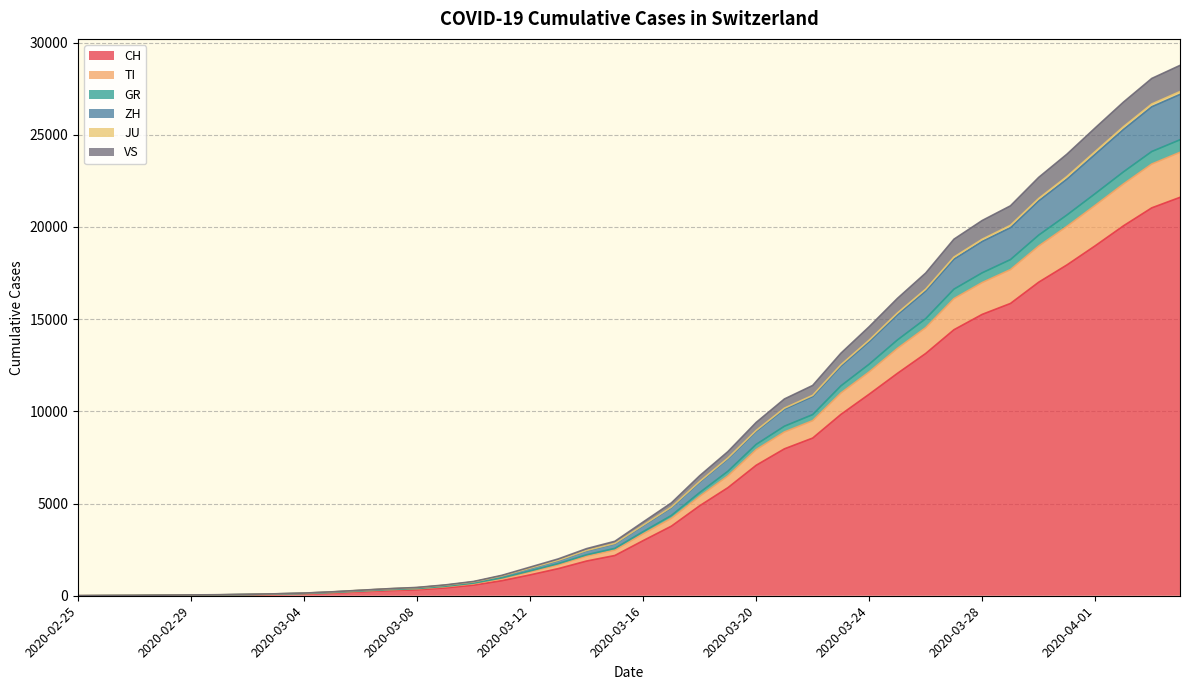

True or false: TI and ZH cross at least once.

False